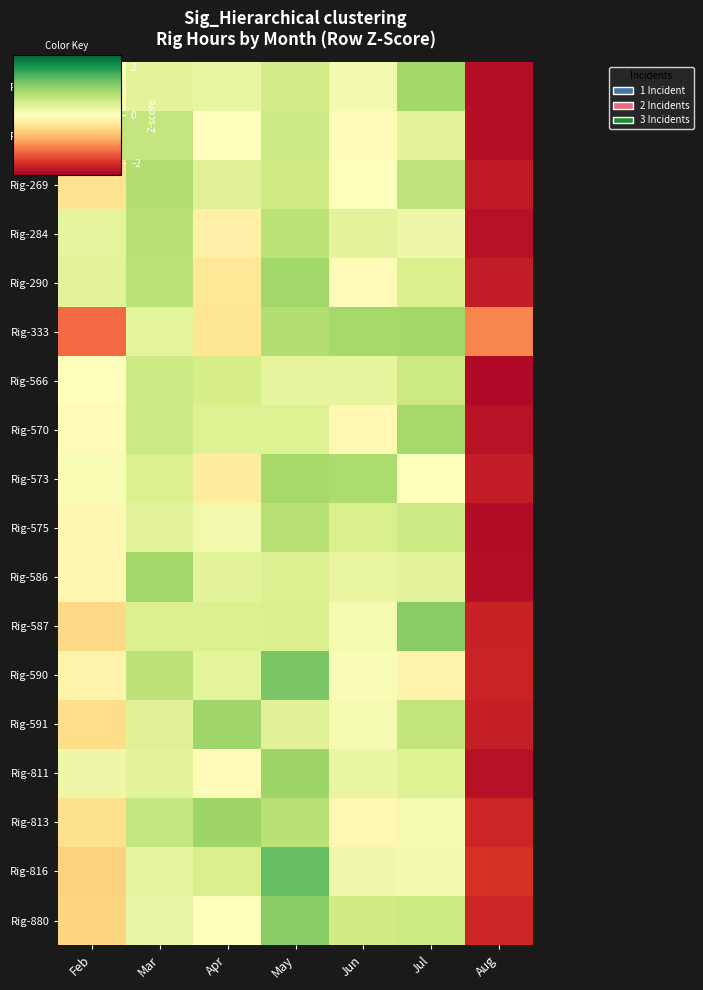

At how many categories does at least one series exceed -1?

6